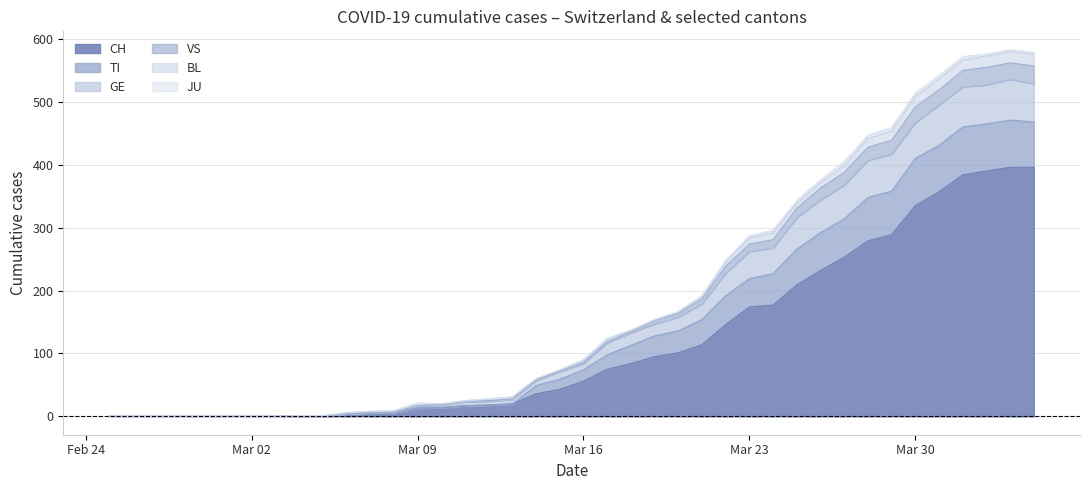

What is the maximum value for CH?

396